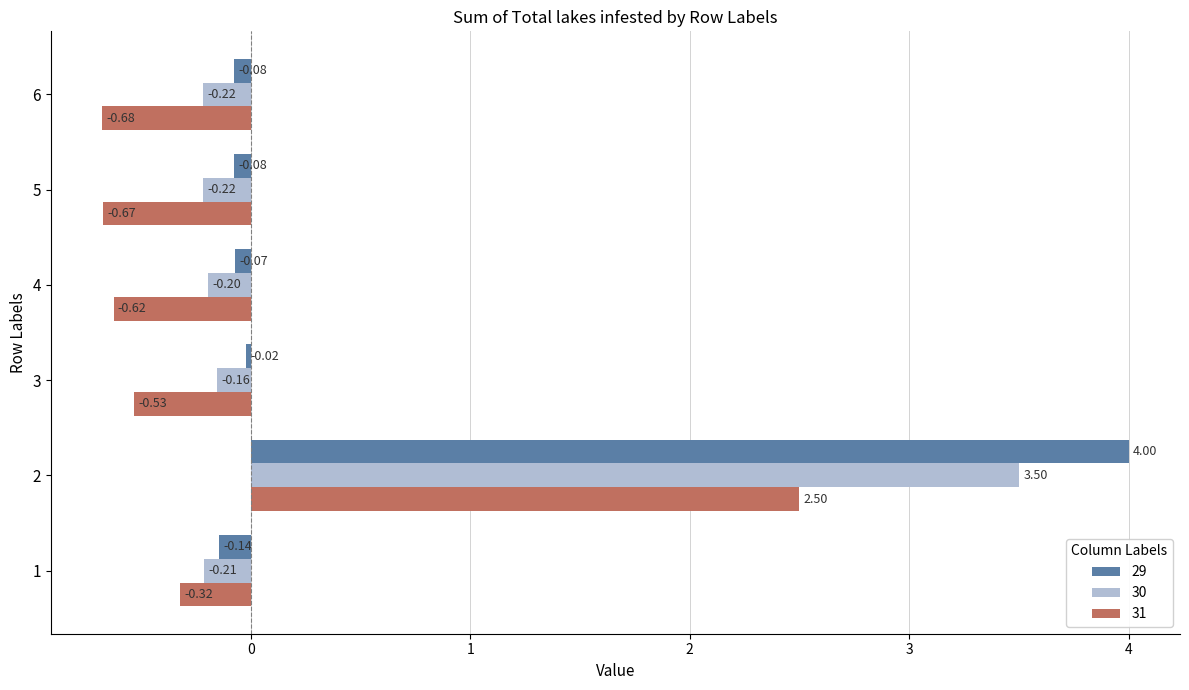

Which series changed the most between 3 and 5?

31